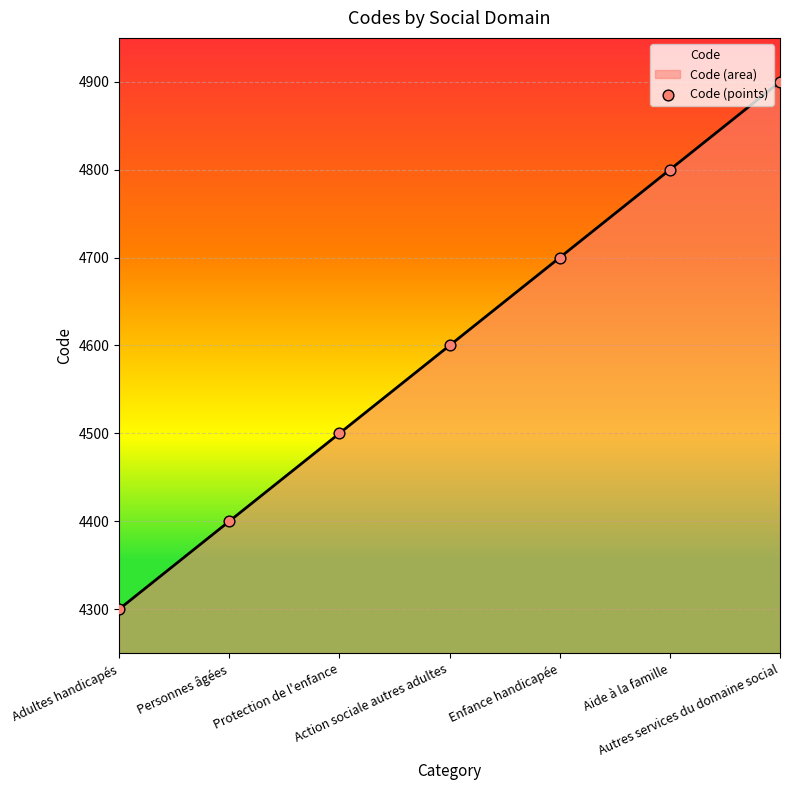

Which has a higher value, Autres services du domaine social or Aide à la famille?

Autres services du domaine social